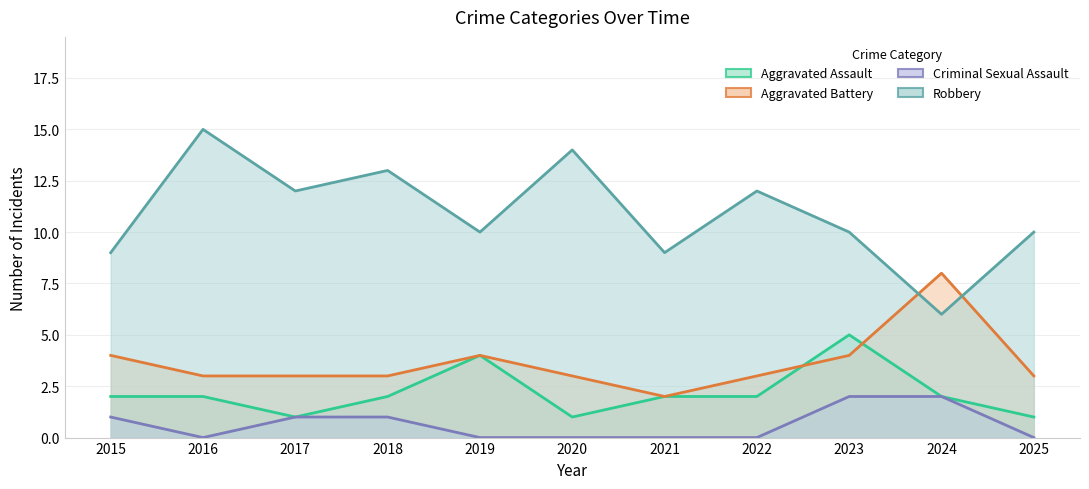

Reading left to right, list all the values displayed in this chart.

Aggravated Assault: 2015=2	2016=2	2017=1	2018=2	2019=4	2020=1	2021=2	2022=2	2023=5	2024=2	2025=1
Aggravated Battery: 2015=4	2016=3	2017=3	2018=3	2019=4	2020=3	2021=2	2022=3	2023=4	2024=8	2025=3
Criminal Sexual Assault: 2015=1	2016=0	2017=1	2018=1	2019=0	2020=0	2021=0	2022=0	2023=2	2024=2	2025=0
Robbery: 2015=9	2016=15	2017=12	2018=13	2019=10	2020=14	2021=9	2022=12	2023=10	2024=6	2025=10